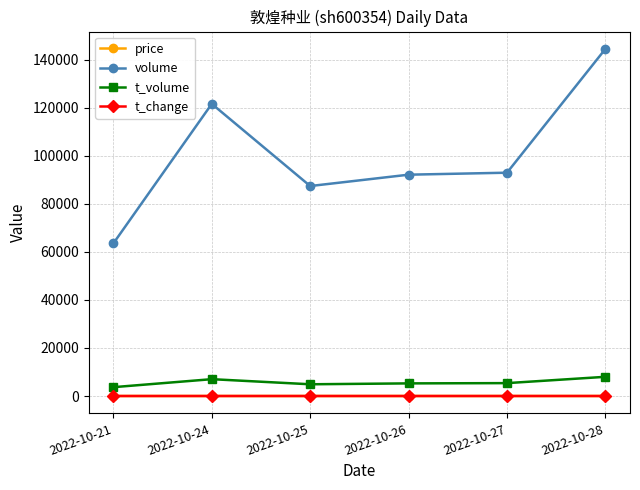

Where does the volume series first go above 92928?

2022-10-24